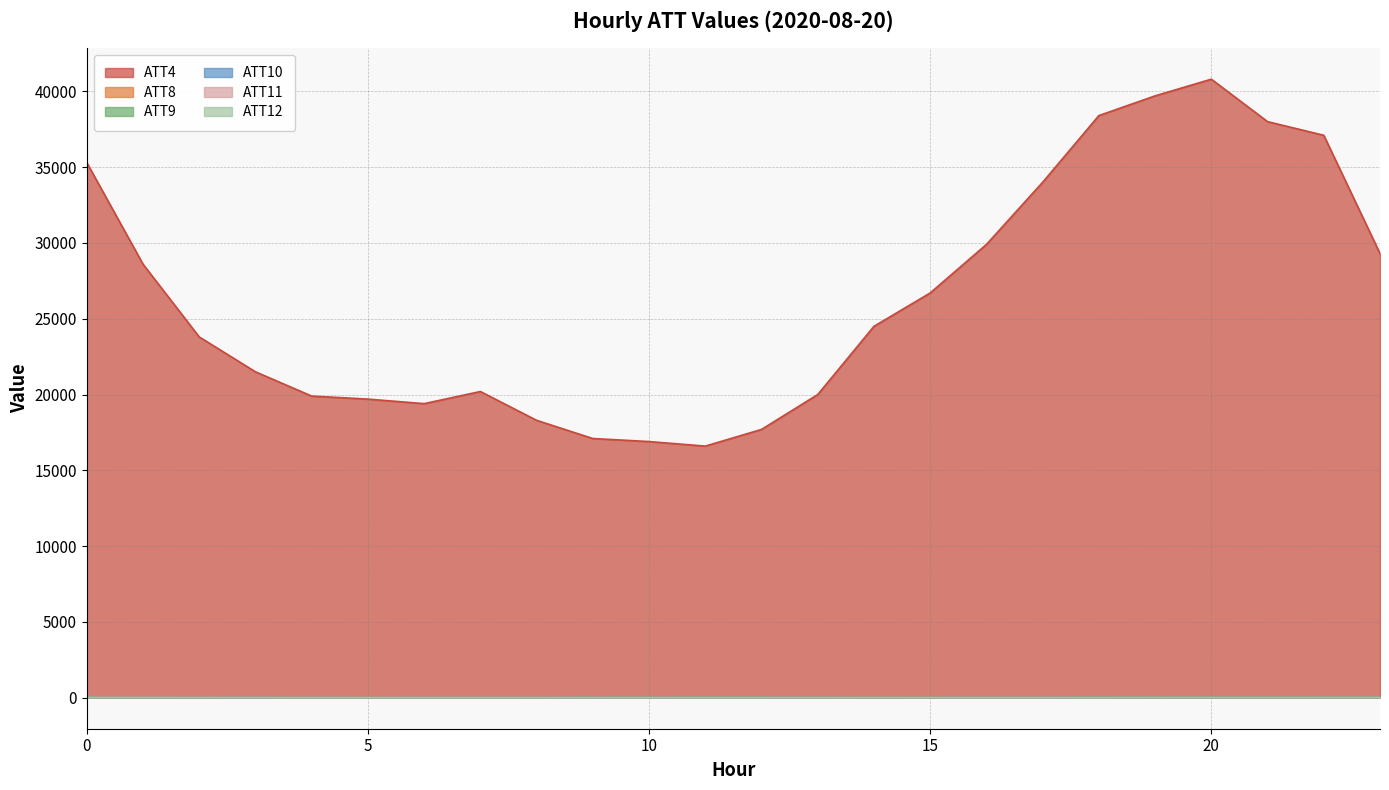

How many categories are shown in the chart?

24